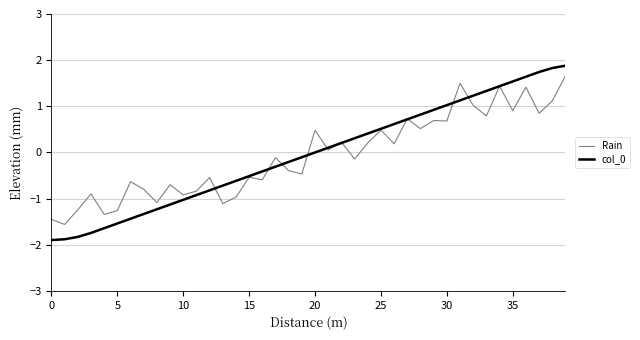

What is the highest value of the col_0 series?

1.9